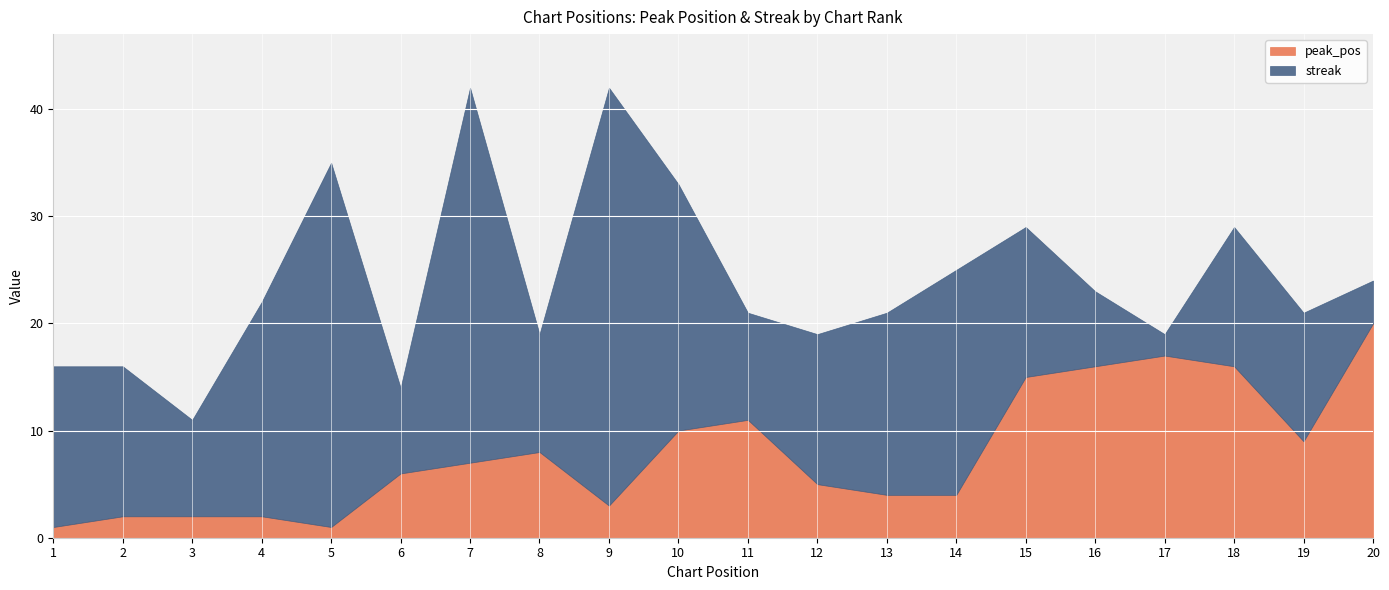

How many intersections are there between streak and peak_pos?

5